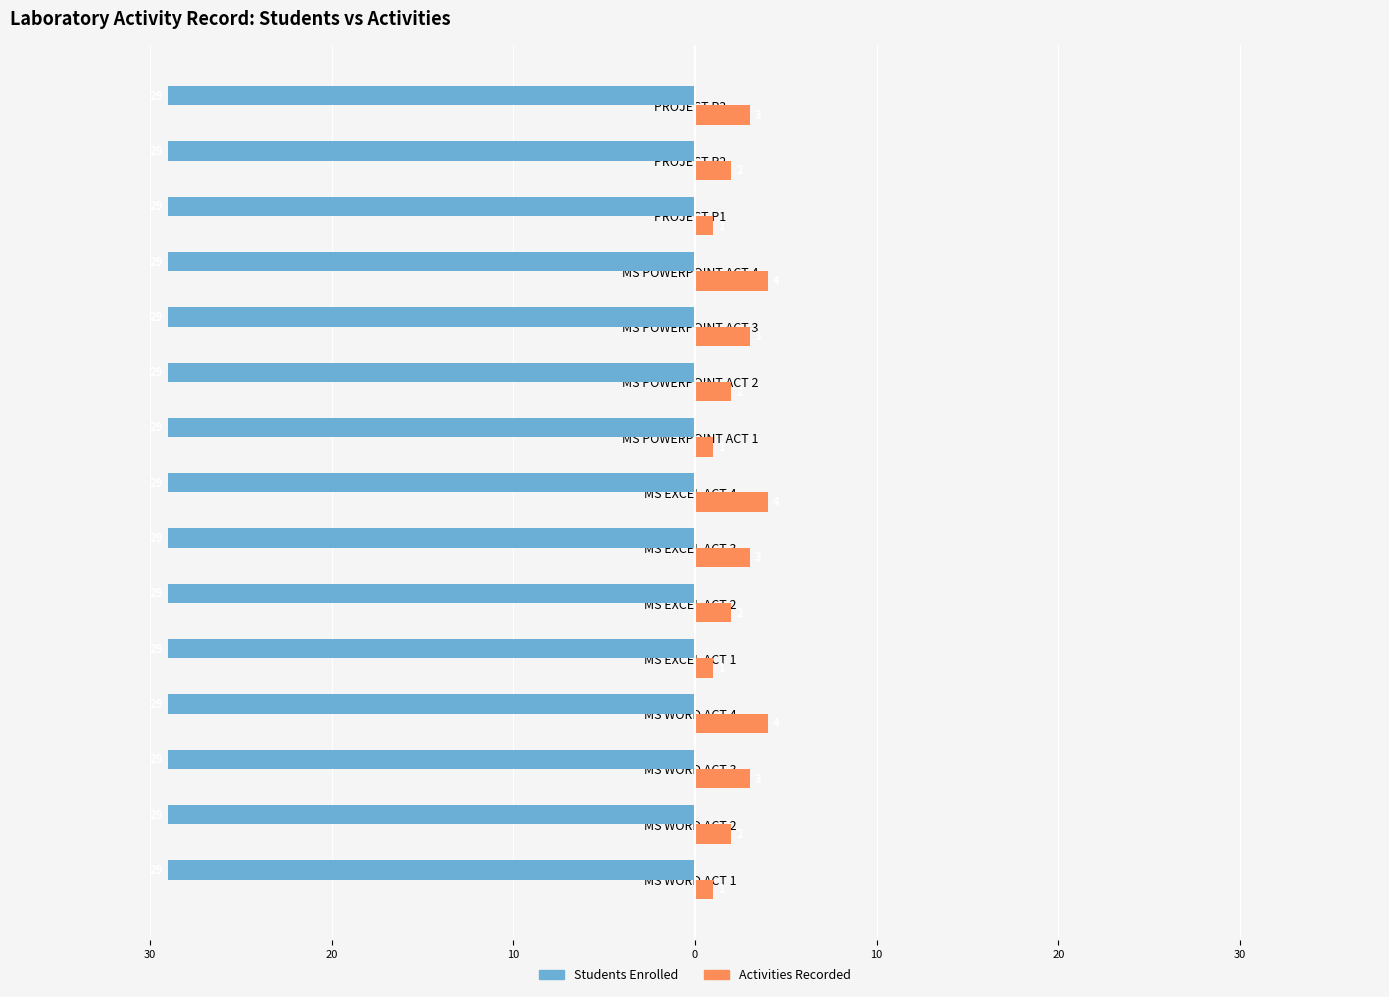

What are all the series names shown in the legend?

Students Enrolled, Activities Recorded